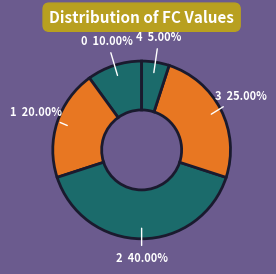

Count the number of slices in the pie.

5